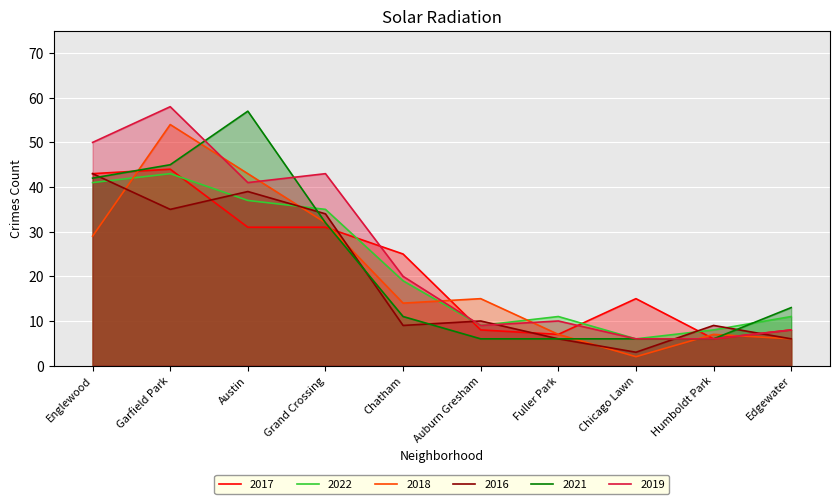

The 2017 series shows 8 at Edgewater. True or false?

True